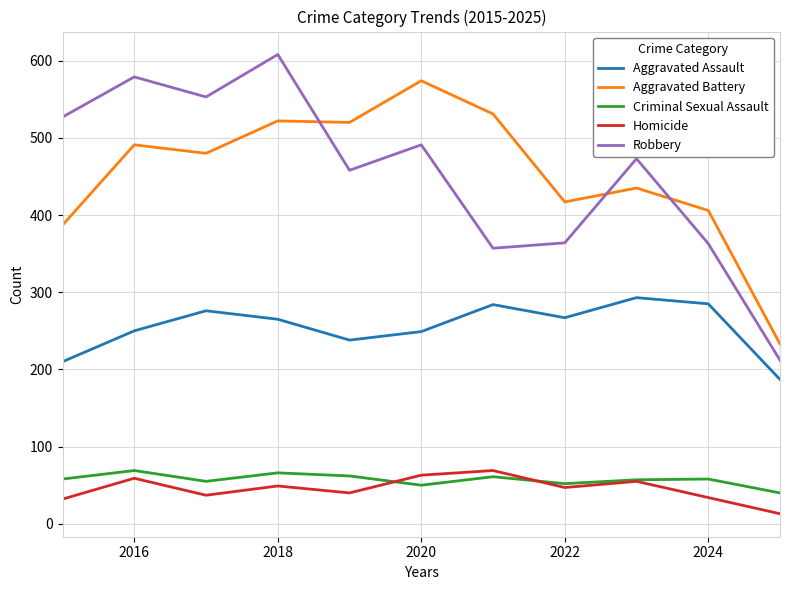

What is the maximum value for Aggravated Assault?

293